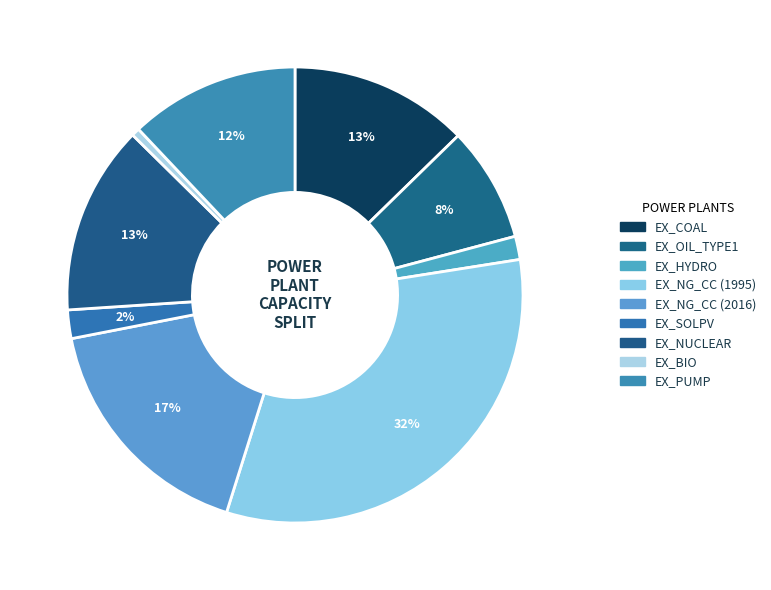

How many slices are in this pie chart?

9